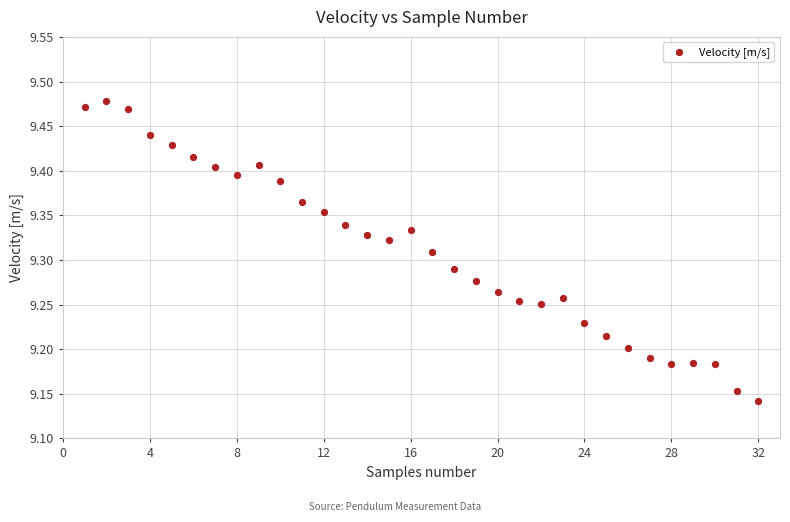

What is the range of X values (max minus min)?

31.0